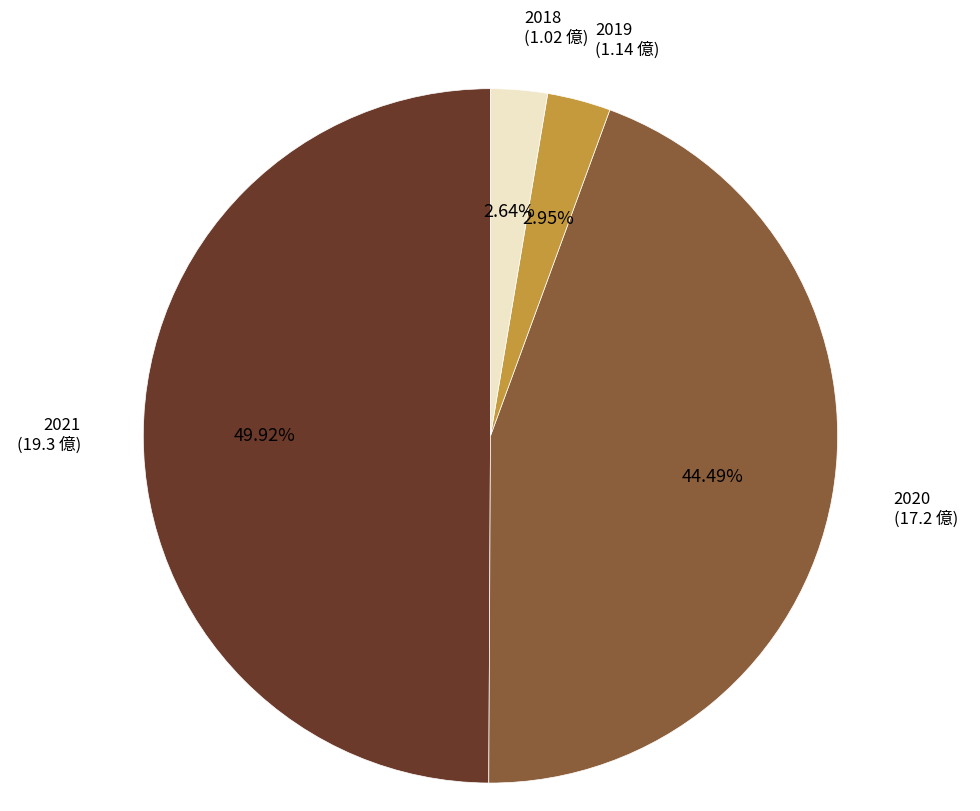

The 2018 slice represents 3% of the pie. True or false?

True